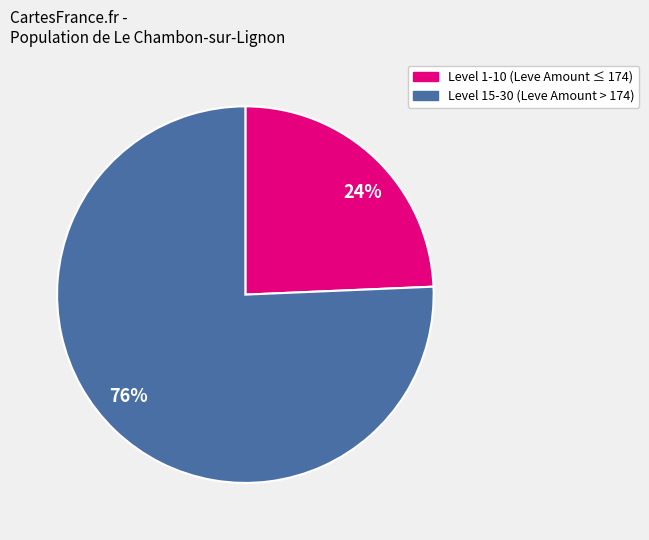

What is the majority slice?

76%